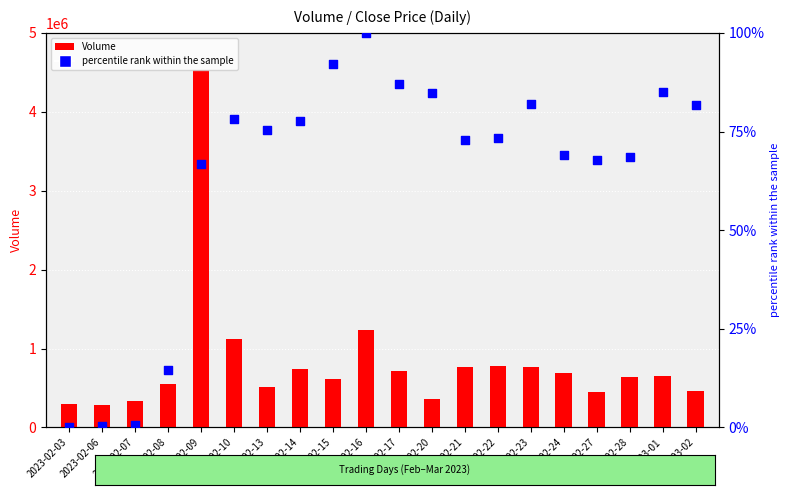

Which series has the largest total across all categories?

Volume